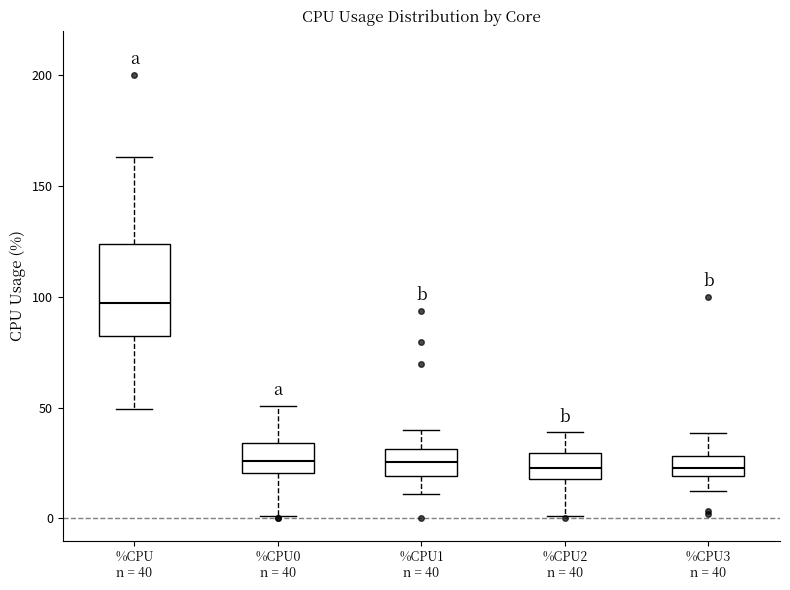

Which box has the highest median line?

%CPU n = 40